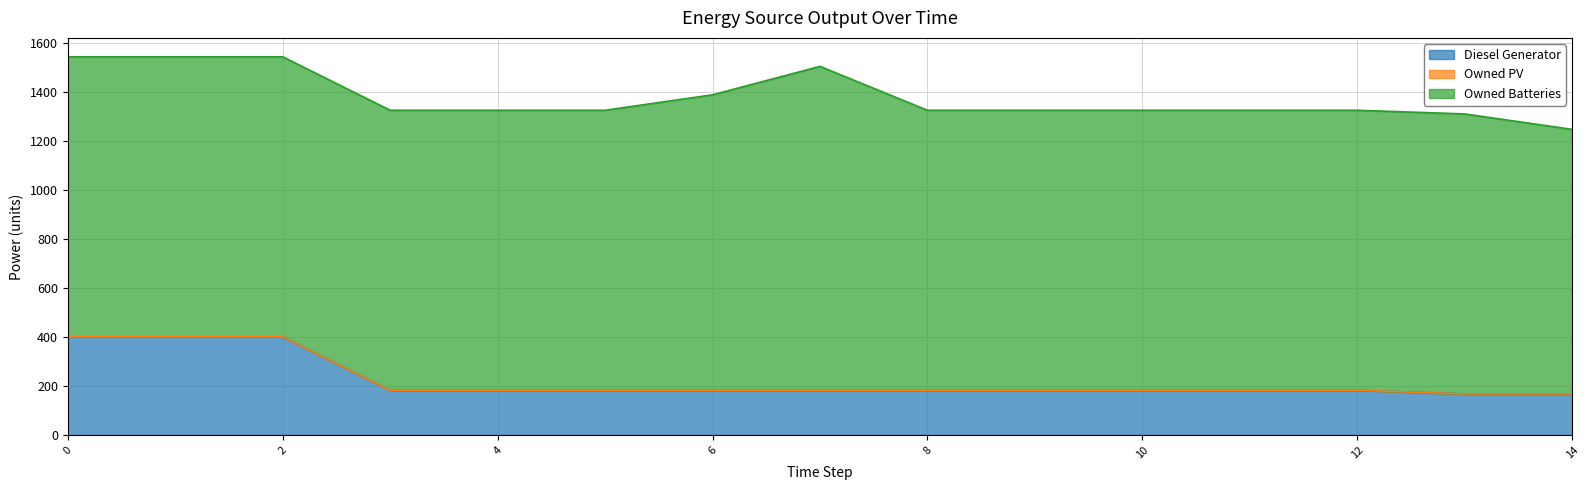

Rank the series by their average value, from highest to lowest.

Owned Batteries, Diesel Generator, Owned PV